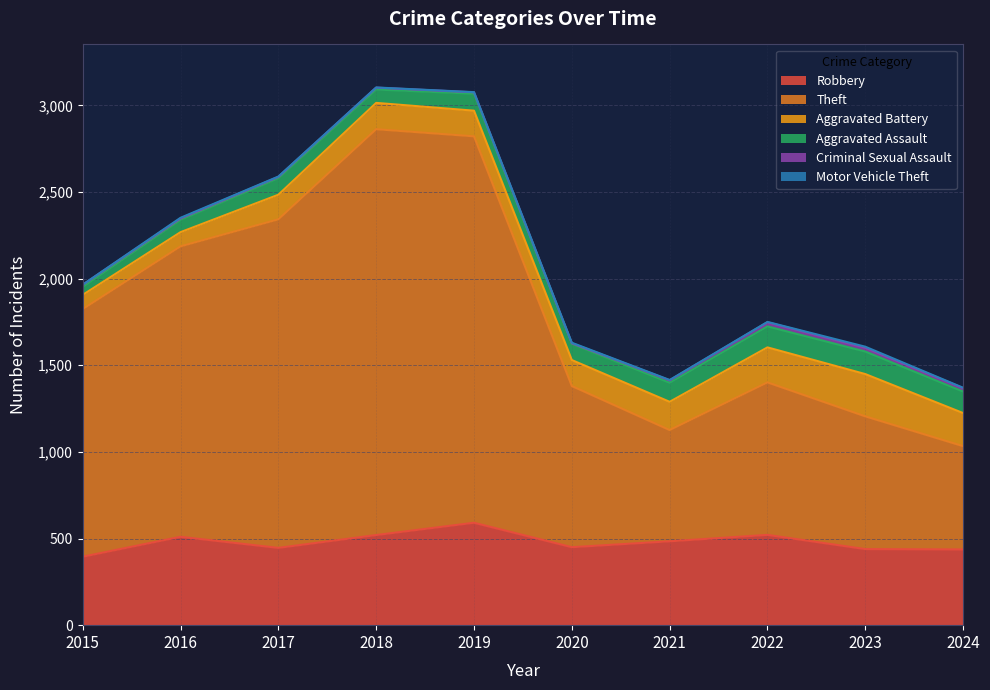

Which series changed the most between 2018 and 2024?

Theft